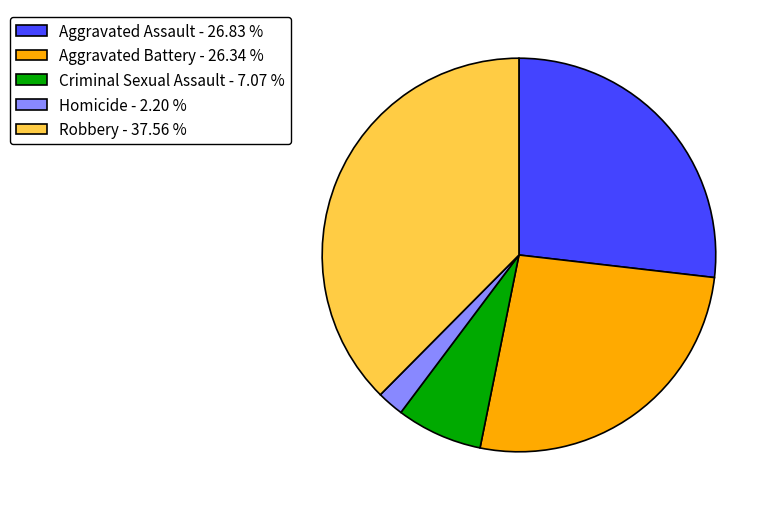

Do Robbery - 37.56 % and Aggravated Battery - 26.34 % together represent more than half of the pie?

Yes